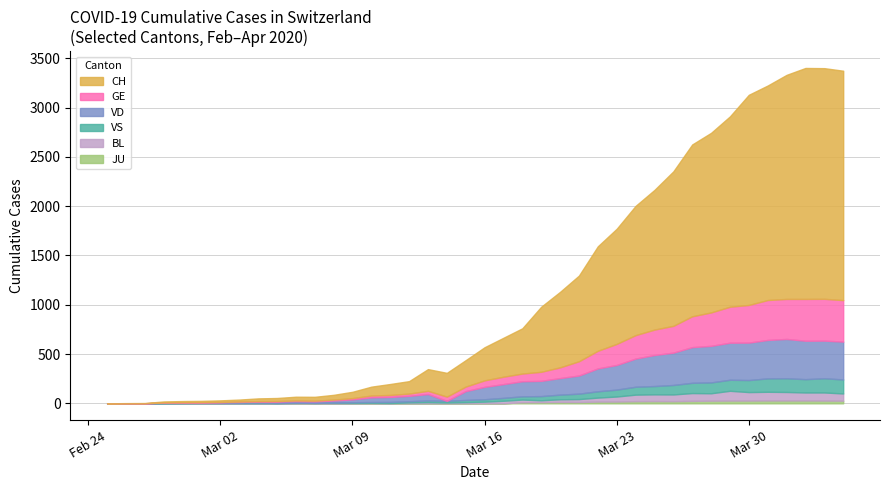

What is the value of the JU point at the 25th from the left?

14